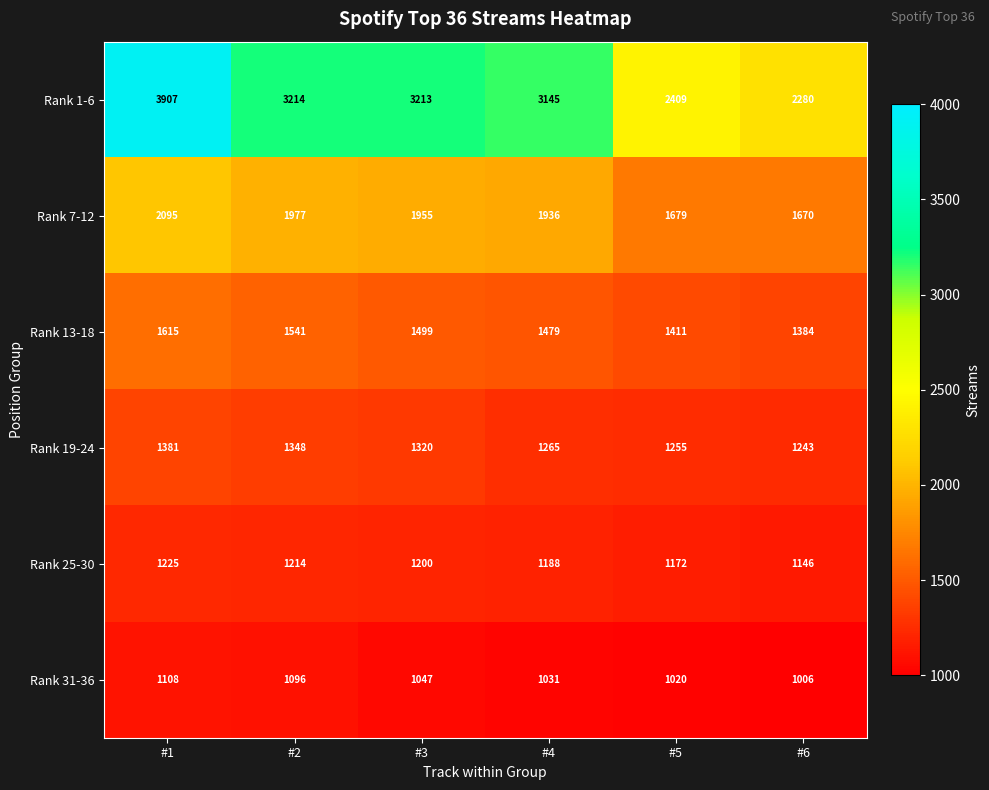

What is the greatest value displayed?

3907